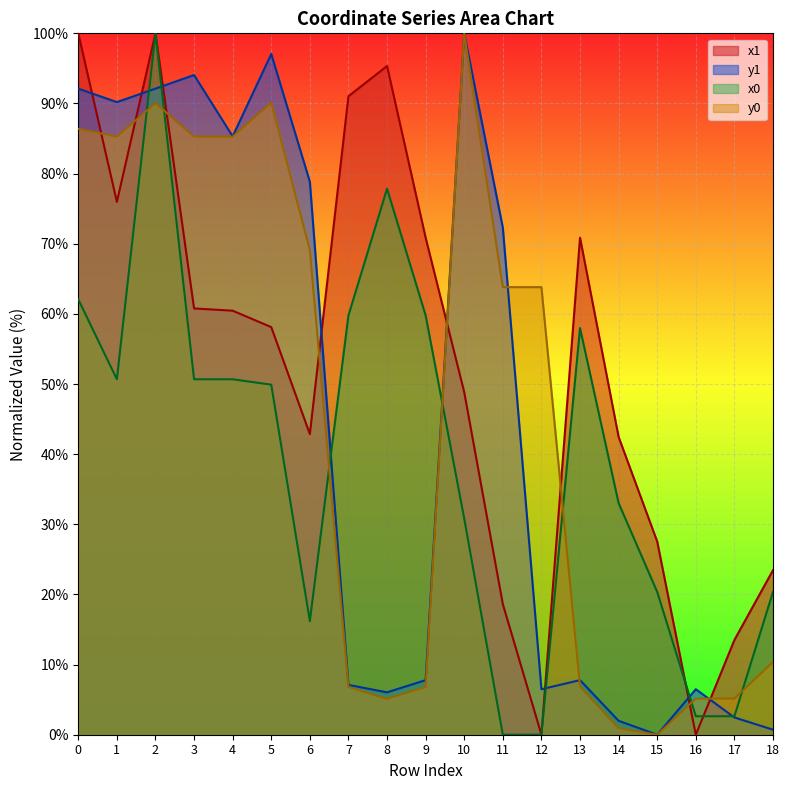

How many interior local valleys does the y1 series have?

5